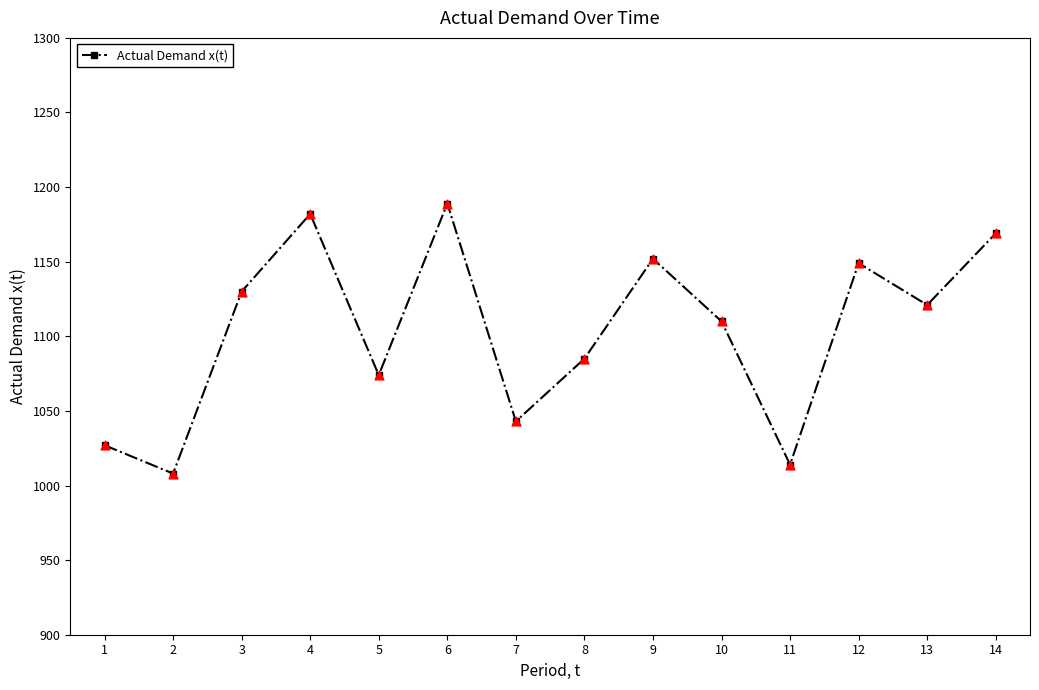

What is the change in value from 7 to 9?

+109